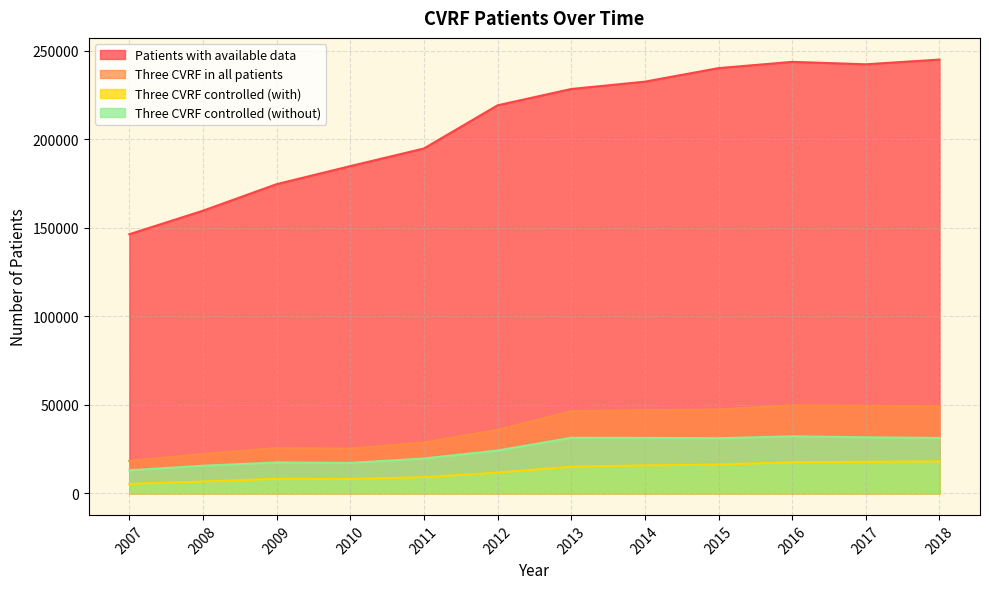

What is the minimum value for Three CVRF controlled (with)?

5270